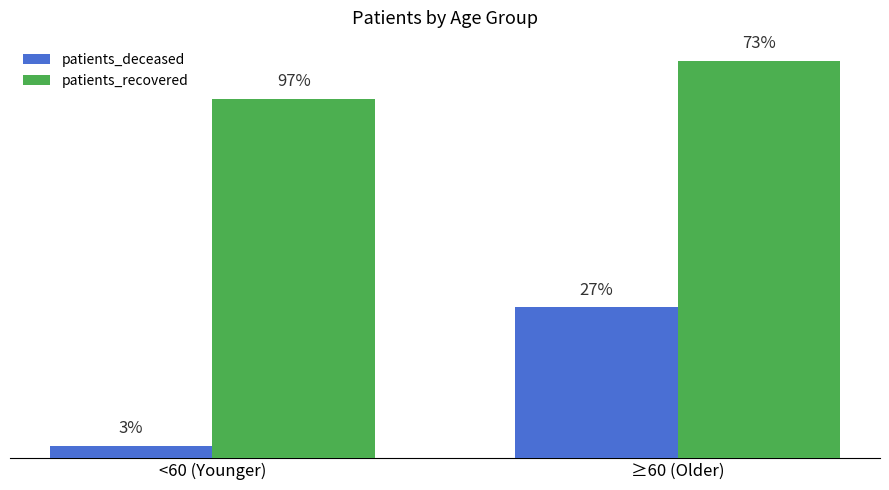

Are the bars grouped side by side (vs. stacked)?

Yes